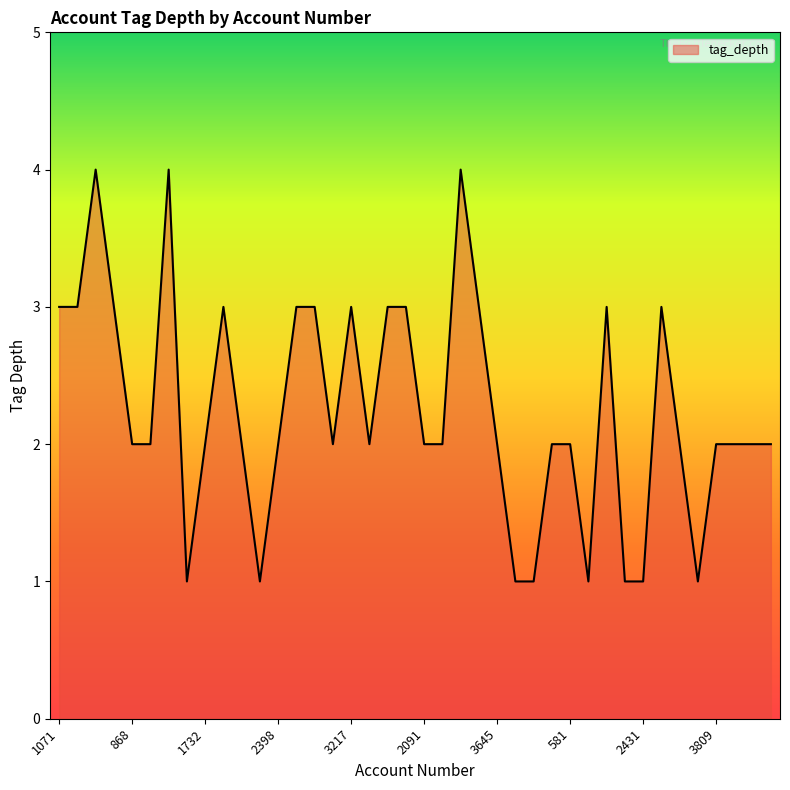

What is the greatest value displayed?

4